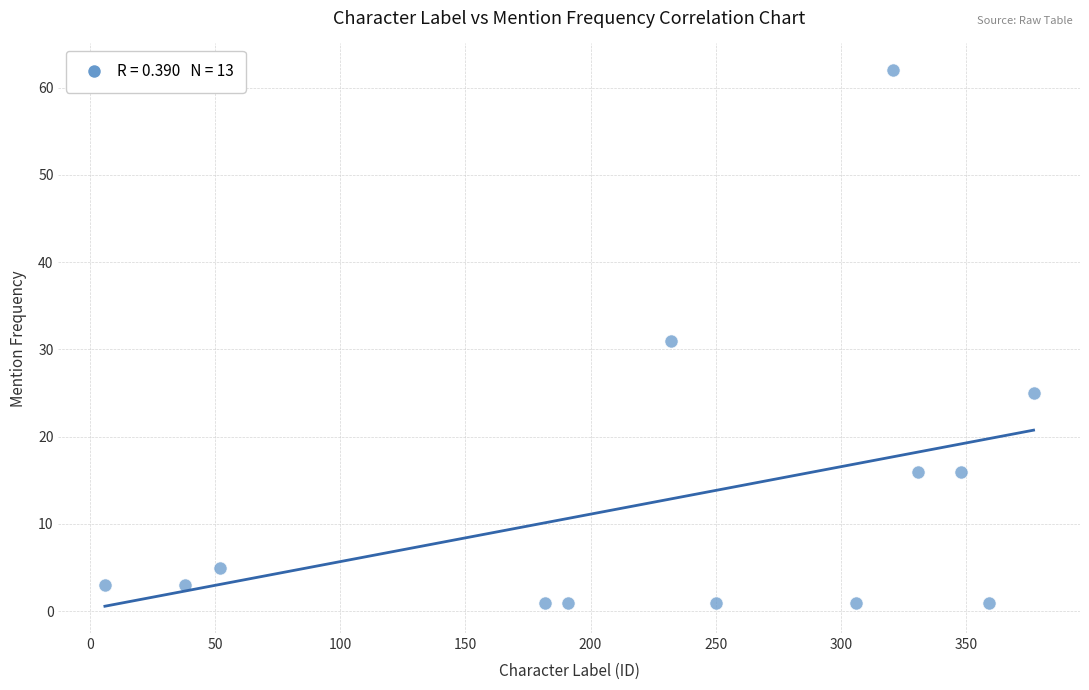

What is the range of X values (max minus min)?

371